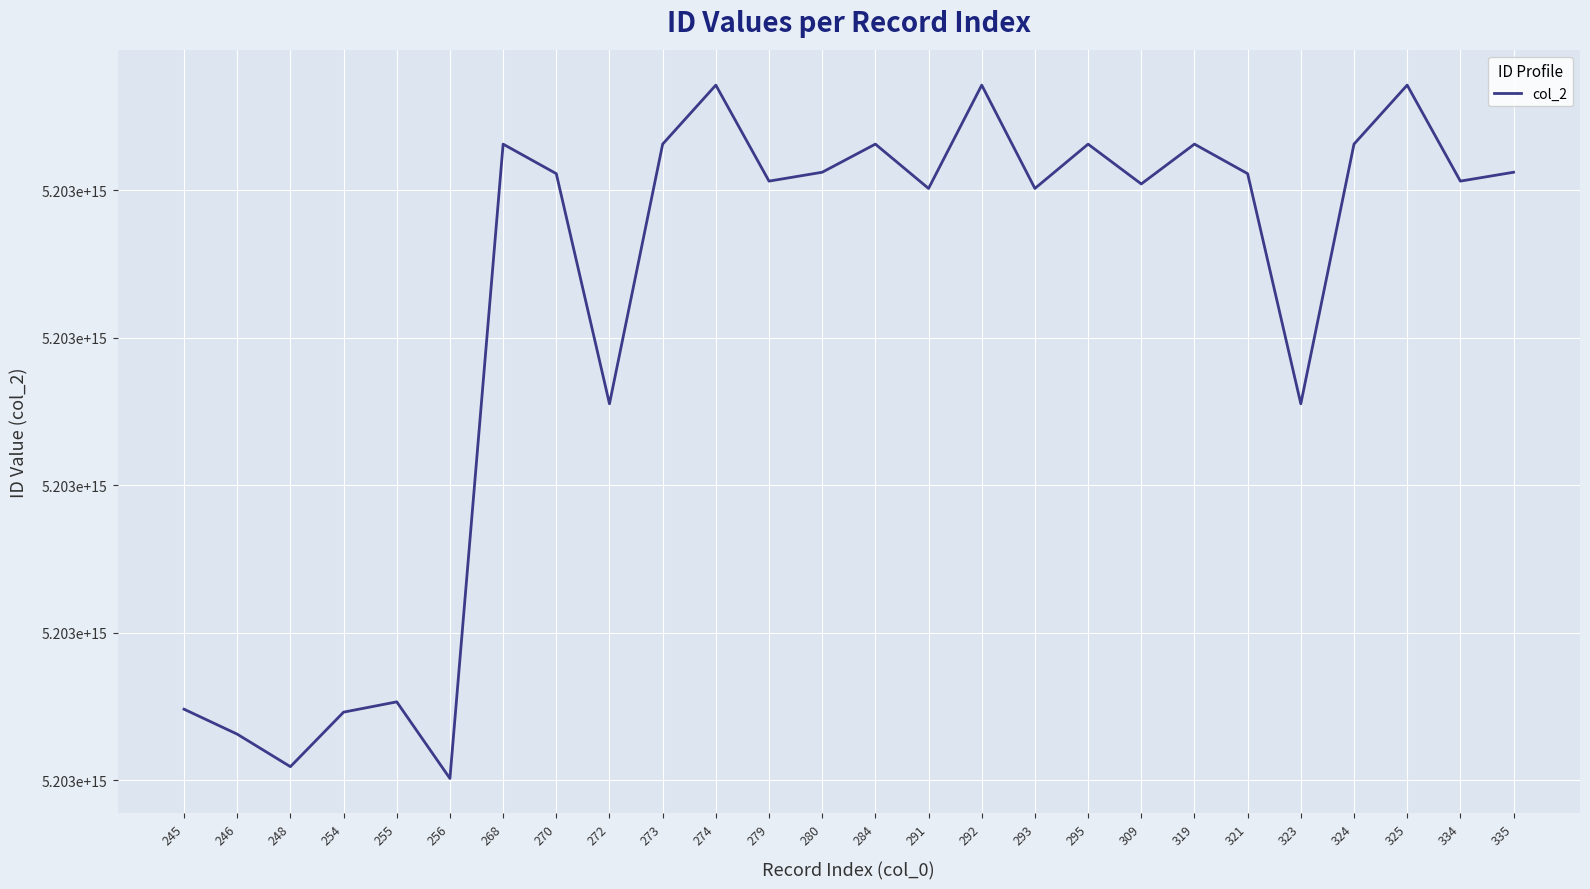

What is the ratio of the value at 292 to the value at 334?

1.0